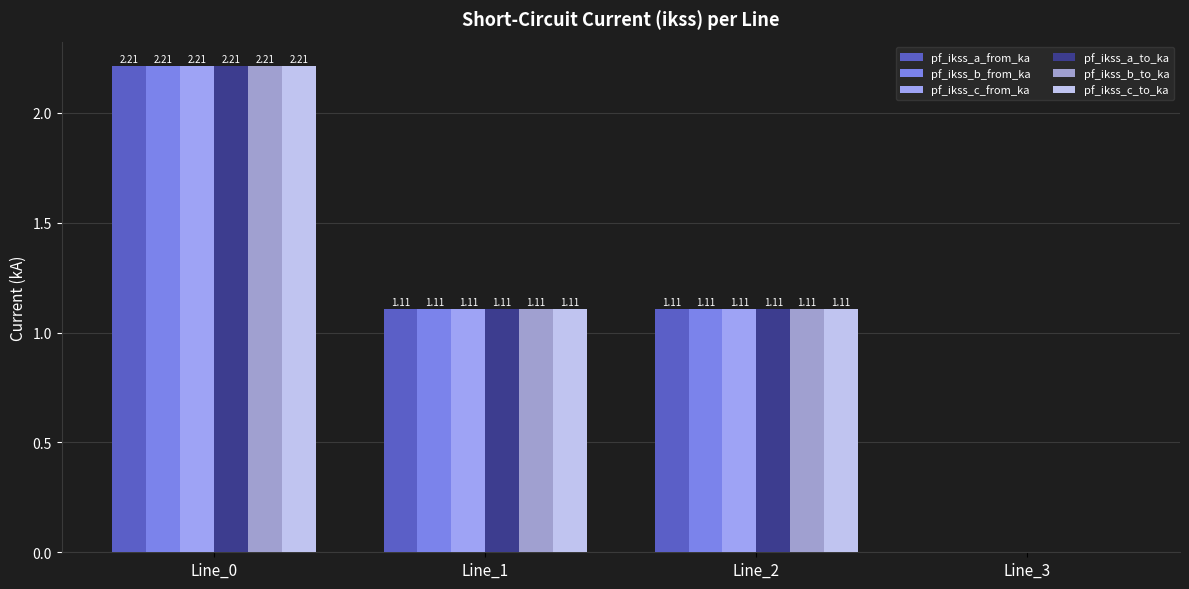

Which series has the largest total across all categories?

pf_ikss_c_from_ka